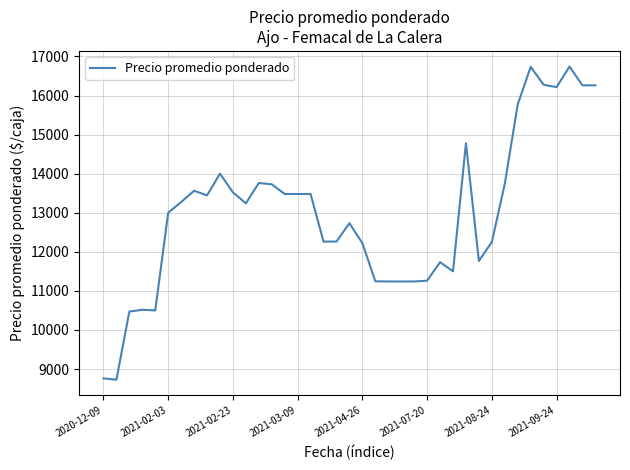

What is the maximum value shown in the chart?

16740